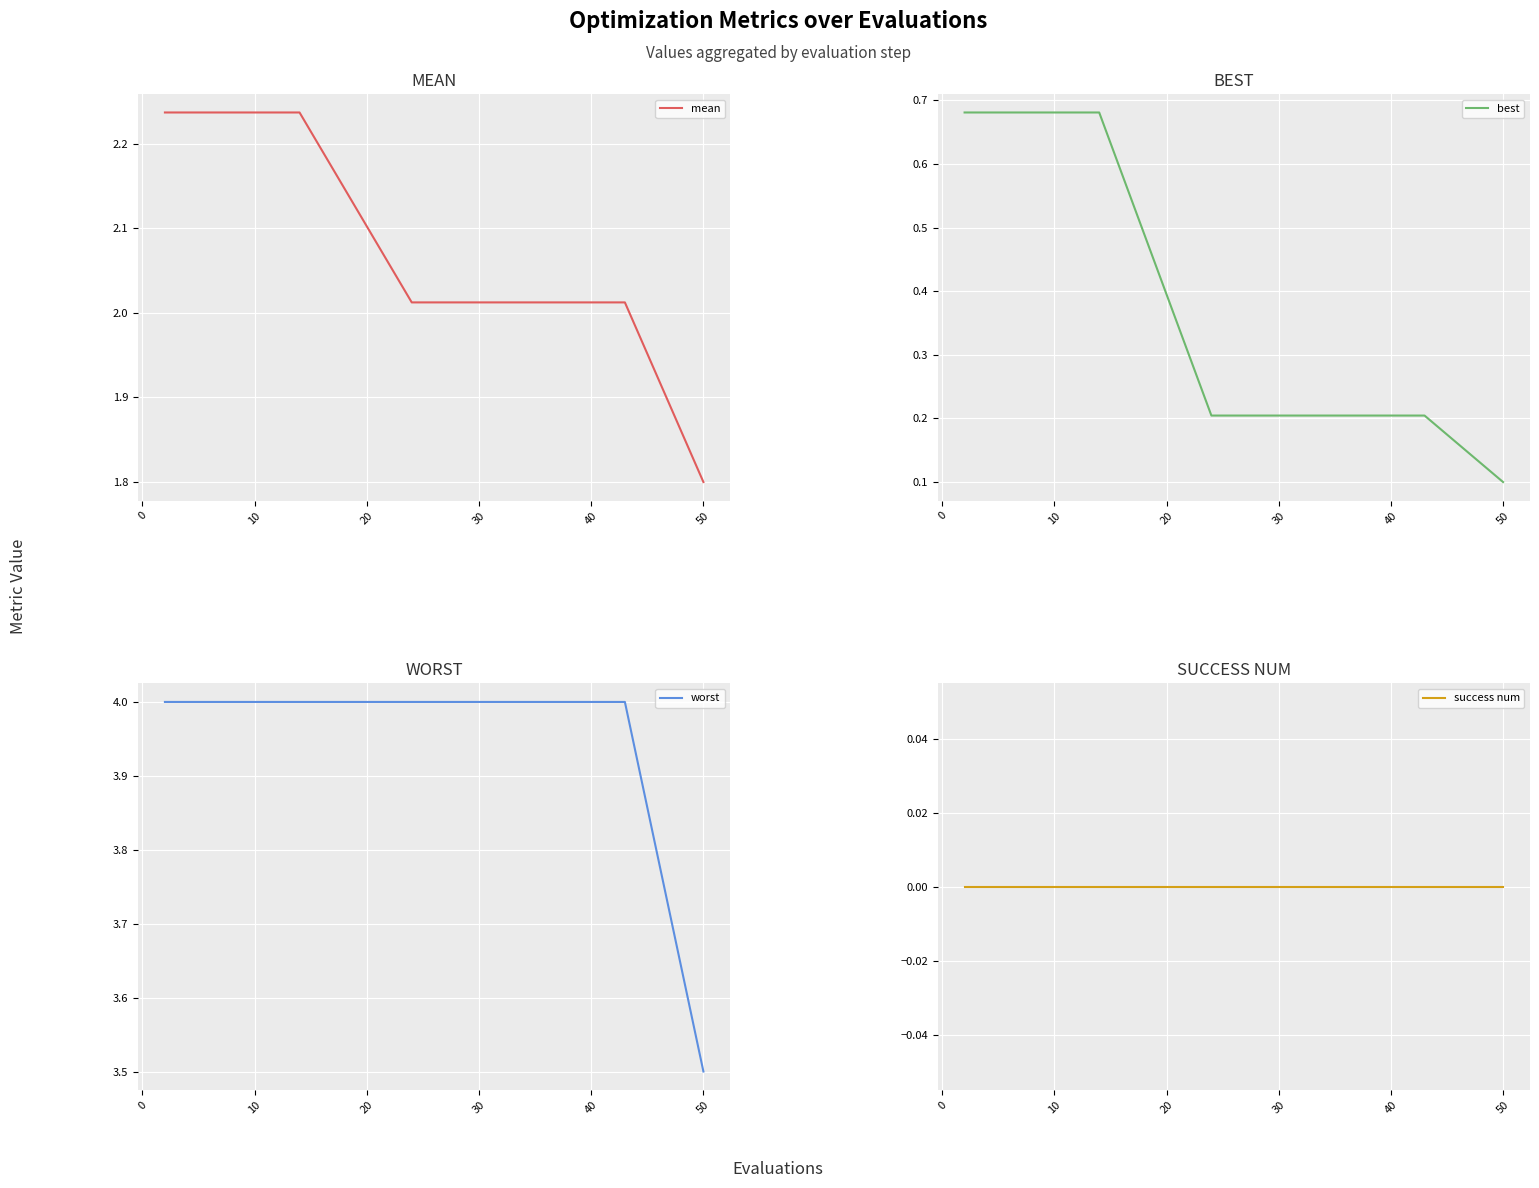

What are all the series names shown in the legend?

mean, best, worst, success num